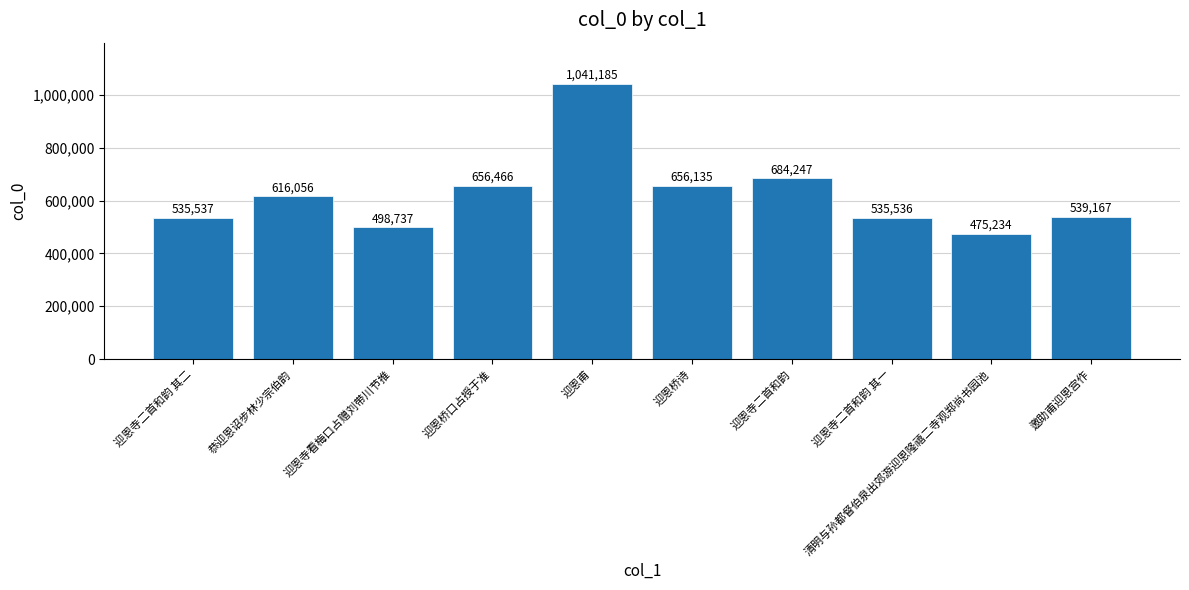

Reading left to right, what are all the values shown in this chart?

迎恩寺二首和韵 其二=535537	恭迎恩诏步林少宗伯韵=616056	迎恩寺看梅口占赠刘带川节推=498737	迎恩桥口占授于准=656466	迎恩甫=1041185	迎恩桥诗=656135	迎恩寺二首和韵=684247	迎恩寺二首和韵 其一=535536	清明与孙都督伯泉出郊游迎恩隆禧二寺观郑尚书园池=475234	邀助甫迎恩宫作=539167